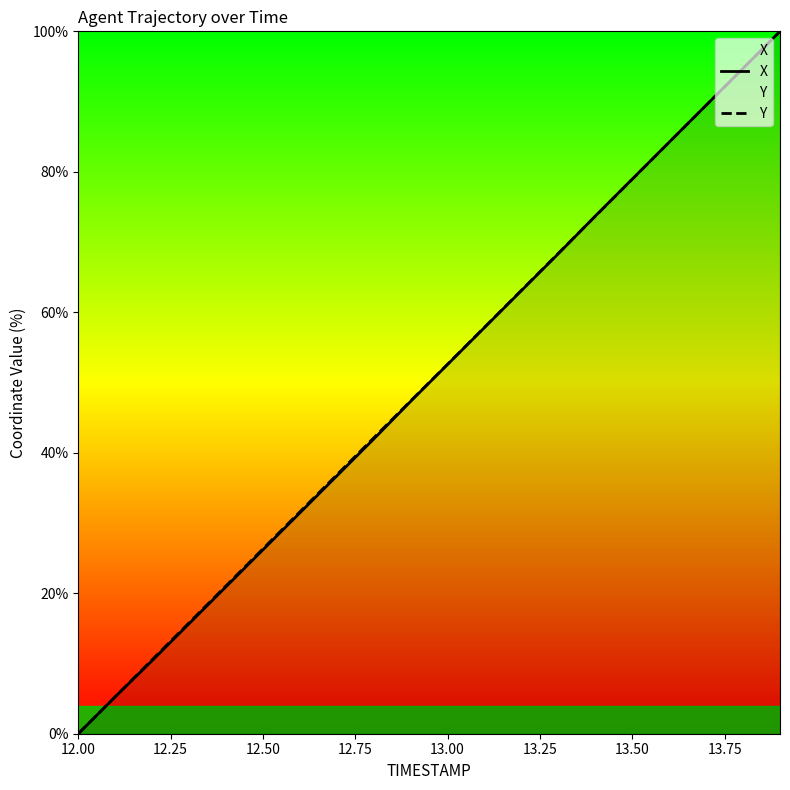

What is the difference between the maximum and minimum values in the Y series?

100.0